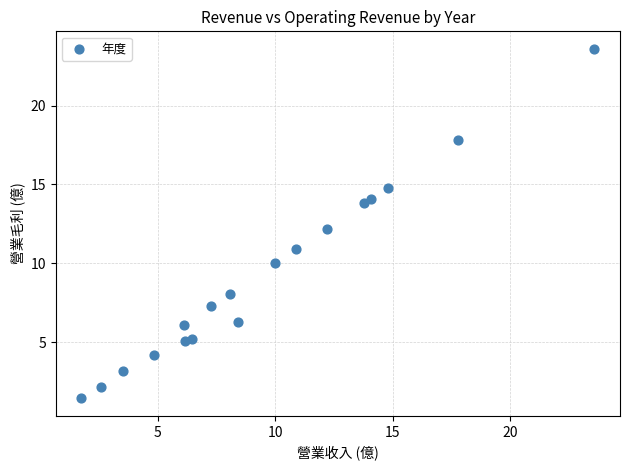

What is the range of Y values (max minus min)?

22.2